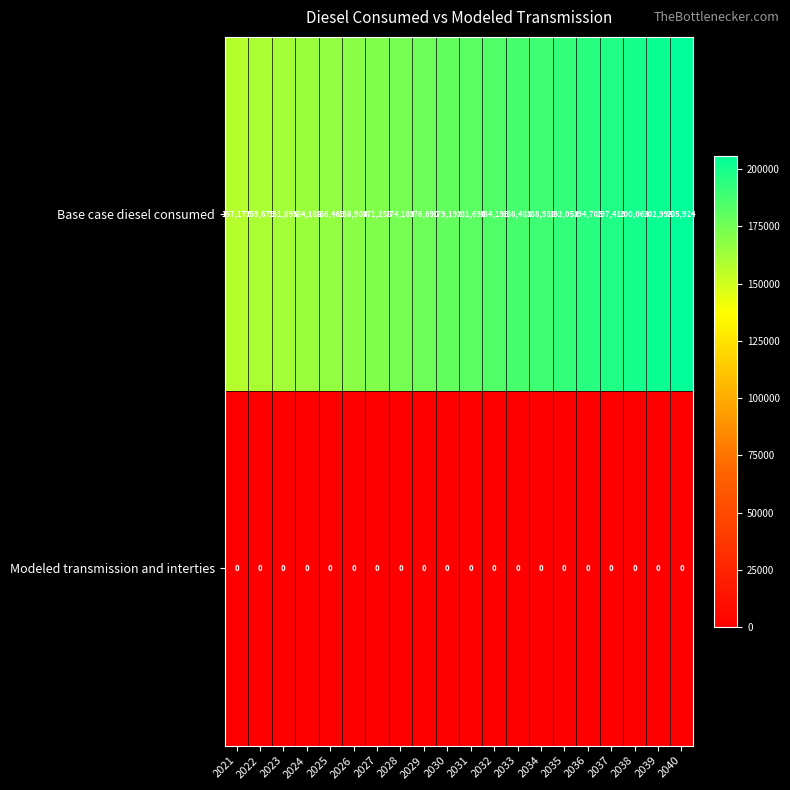

At which category is the sum across all series the highest?

2040